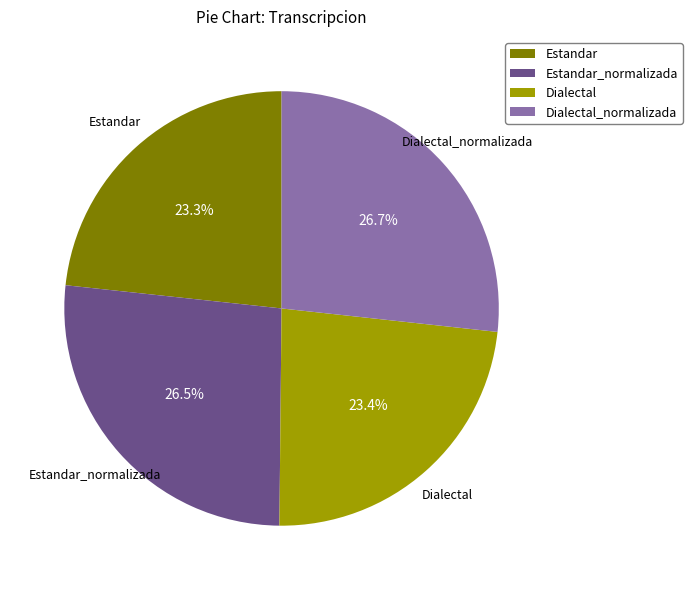

What percentage is NOT represented by Estandar?

76.7%